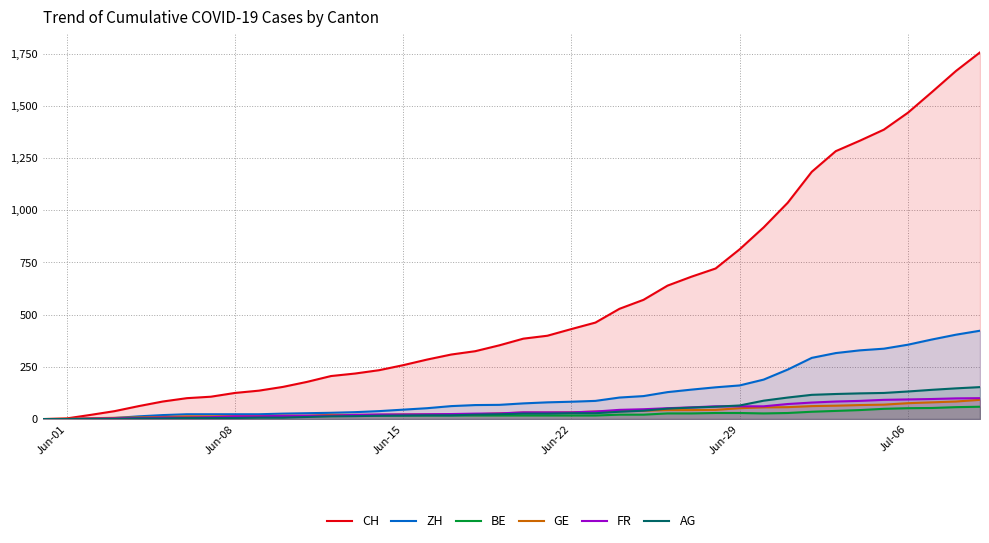

The value of ZH at Jul-06 is 356. True or false?

True